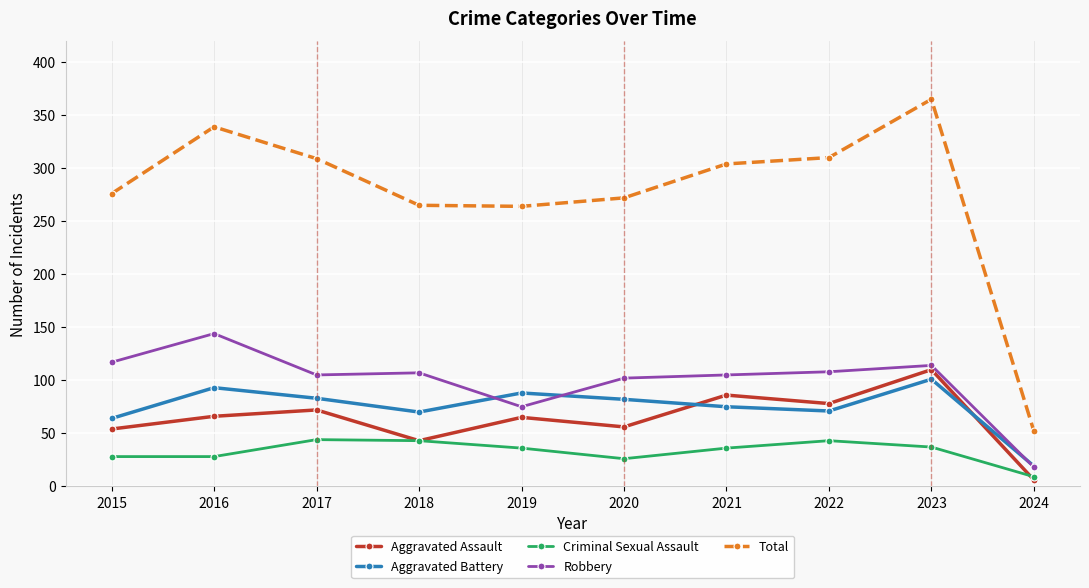

True or false: Criminal Sexual Assault has more than 1 points higher than both neighbors.

True